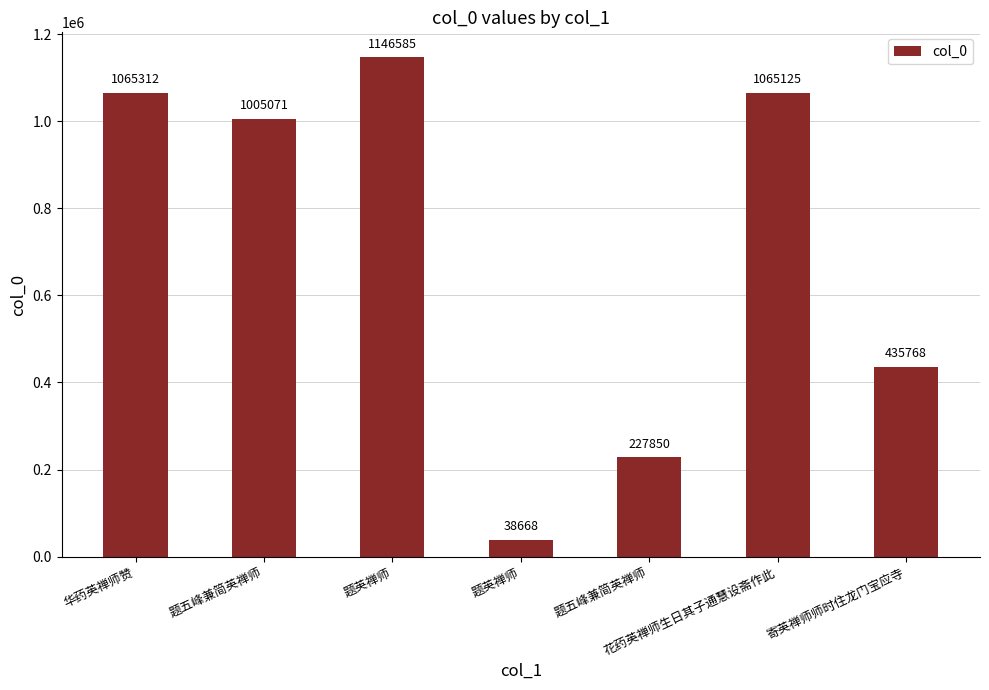

How many categories are shown in the chart?

7